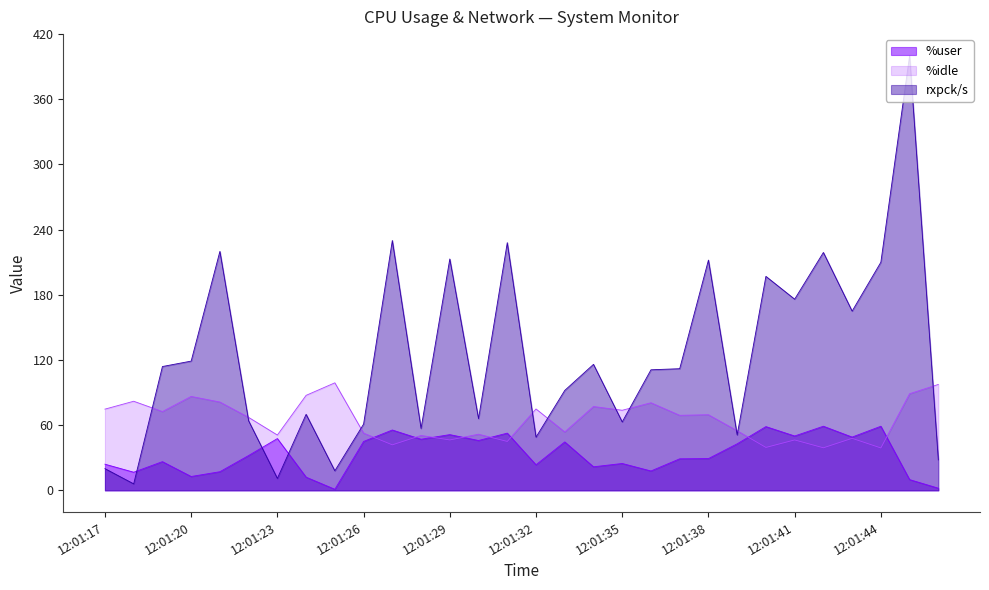

Reading left to right, transcribe all the data shown in this chart.

%user: 24.1	16.7	26.4	12.8	17.2	32.1	47.7	12.2	1.0	45.0	55.6	47.0	51.3	45.9	52.7	23.6	44.6	21.7	24.8	17.8	29.0	29.2	42.8	58.7	50.1	59.0	49.0	59.0	9.9	2.0
%idle: 74.8	82.0	72.6	86.5	81.3	67.2	50.9	87.5	99.0	52.7	41.9	50.6	46.4	51.7	45.0	74.9	53.8	77.2	73.7	80.7	69.1	69.6	54.9	39.5	46.4	39.2	47.9	39.0	89.0	97.5
rxpck/s: 20.0	6.0	114.0	119.0	220.0	64.0	11.0	70.0	18.0	61.0	230.0	57.0	213.0	66.0	228.0	49.0	92.0	116.0	63.0	111.0	112.0	212.0	51.0	197.0	176.0	219.0	165.0	210.0	400.0	28.0